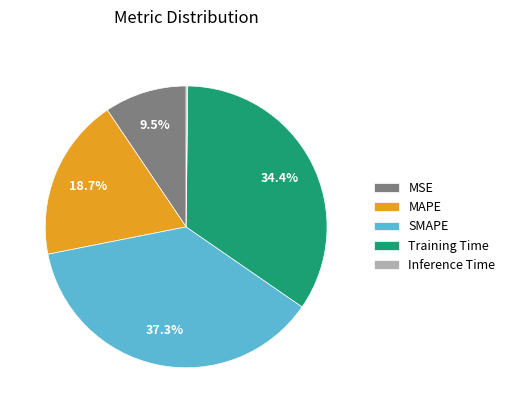

Which category has the biggest portion of the pie?

SMAPE